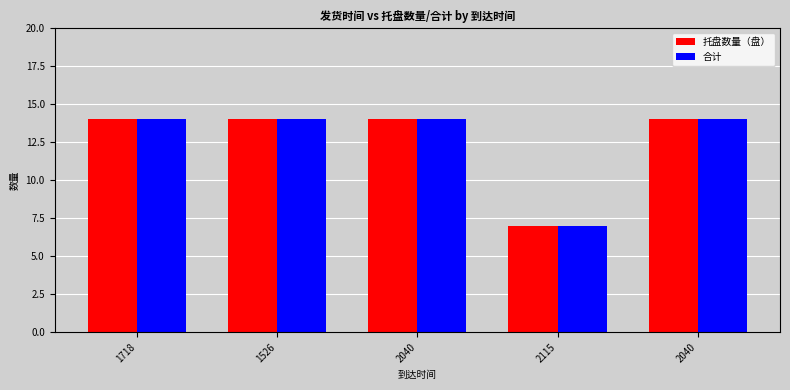

Which category has the highest value across all series?

1718